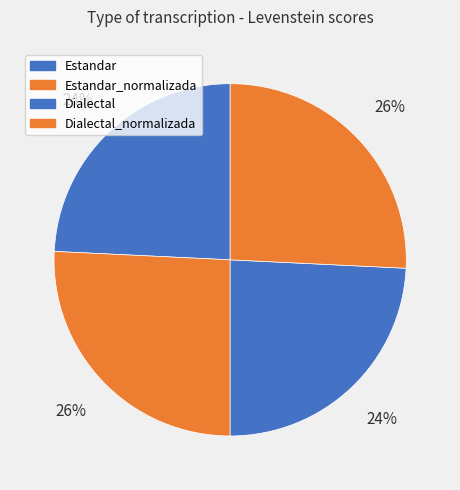

What is the largest slice in the pie chart?

Estandar_normalizada